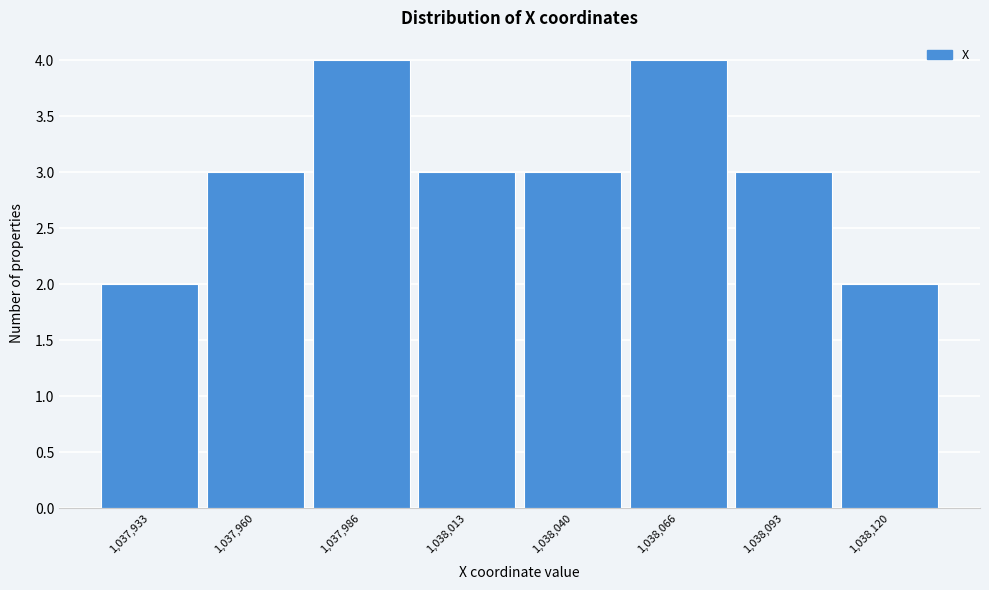

Reading right to left, extract all data points from this chart.

2	3	4	3	3	4	3	2